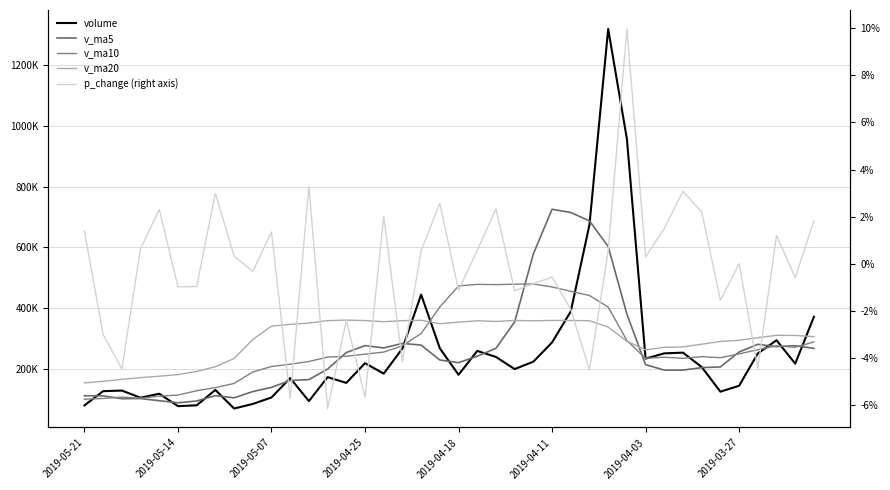

The volume series shows 219646.6 at 2019-04-25. True or false?

True